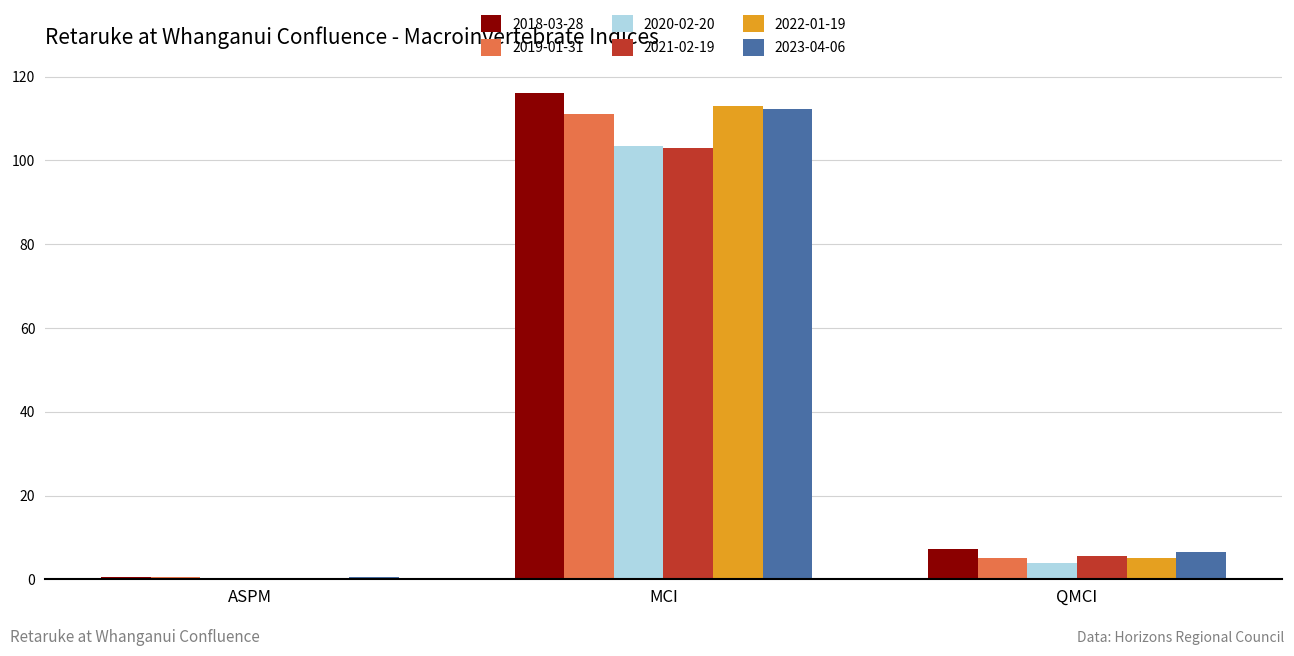

The value of 2020-02-20 at MCI is 49.1. True or false?

False